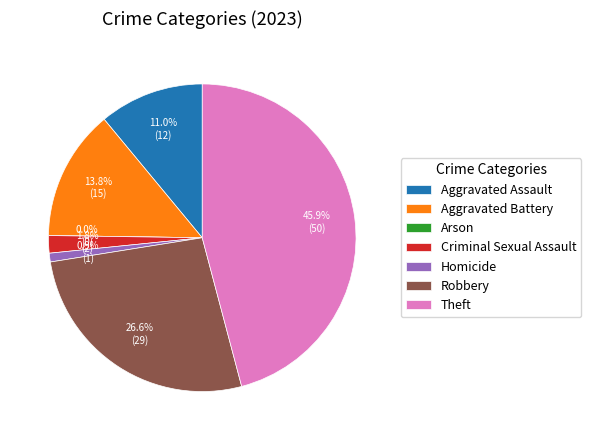

Is Theft the majority of the pie?

No